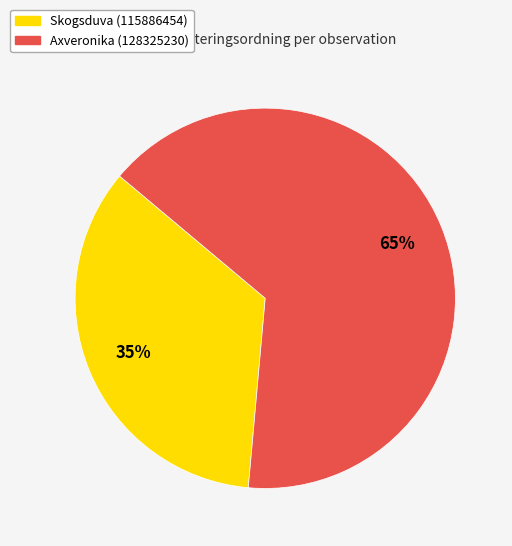

Count the number of slices in the pie.

2